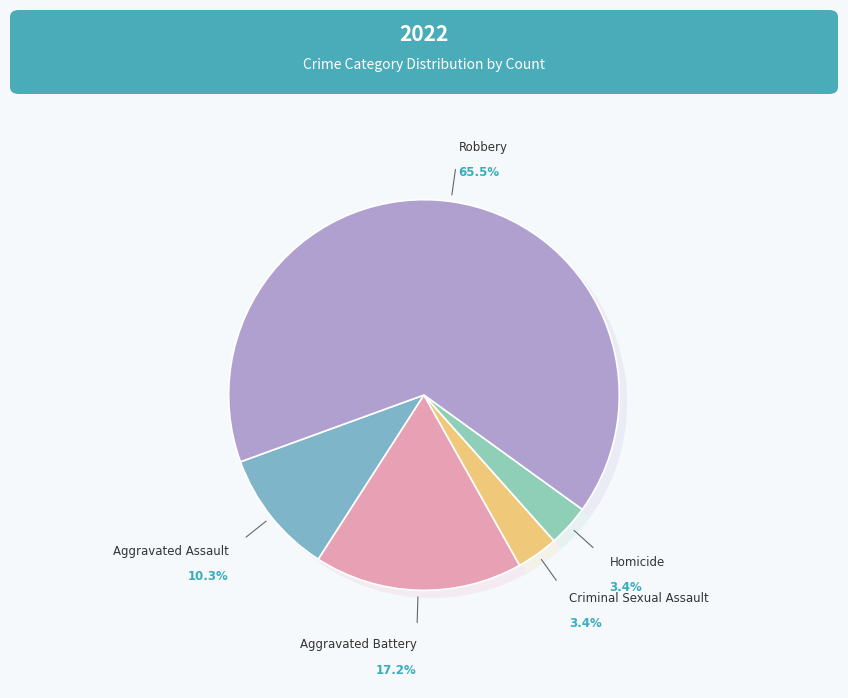

To the nearest percent, what portion does Aggravated Assault represent?

10%